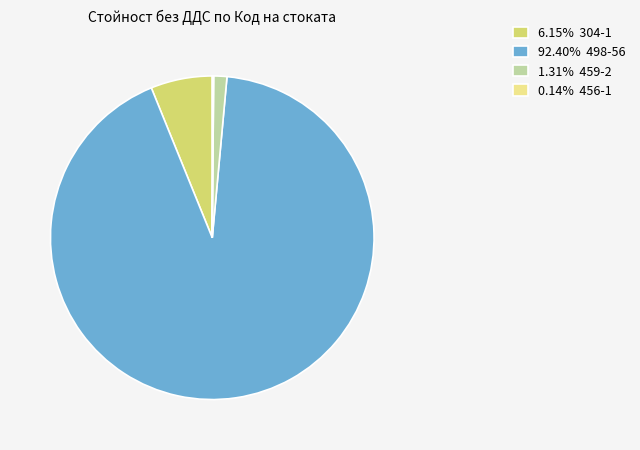

Is there a majority slice in this chart?

Yes